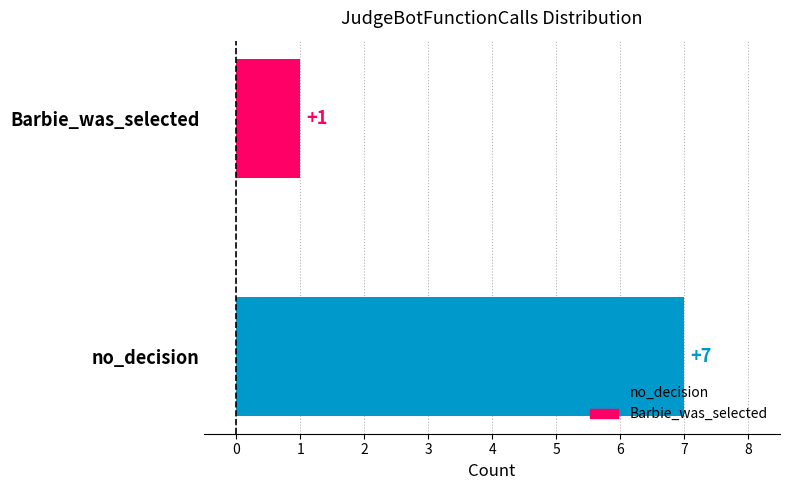

Between no_decision and Barbie_was_selected, which is larger?

no_decision